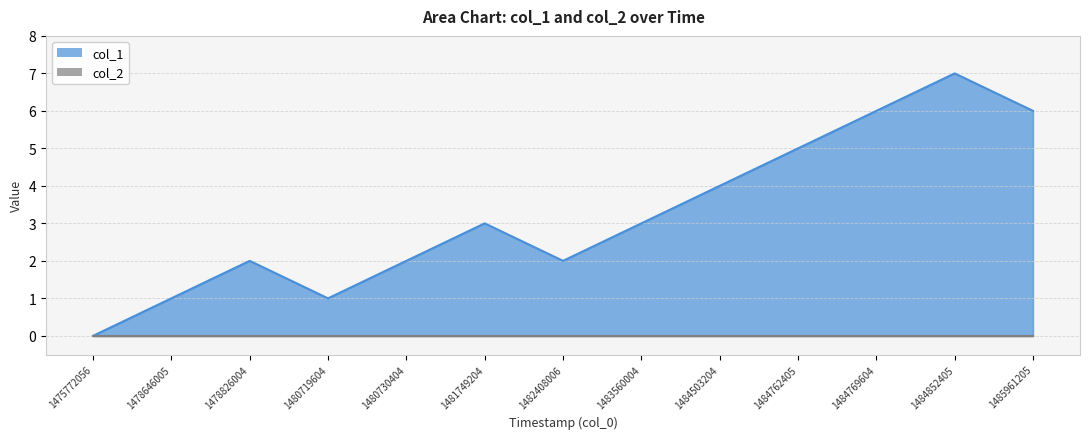

Does the chart display data point markers on the line(s)?

No